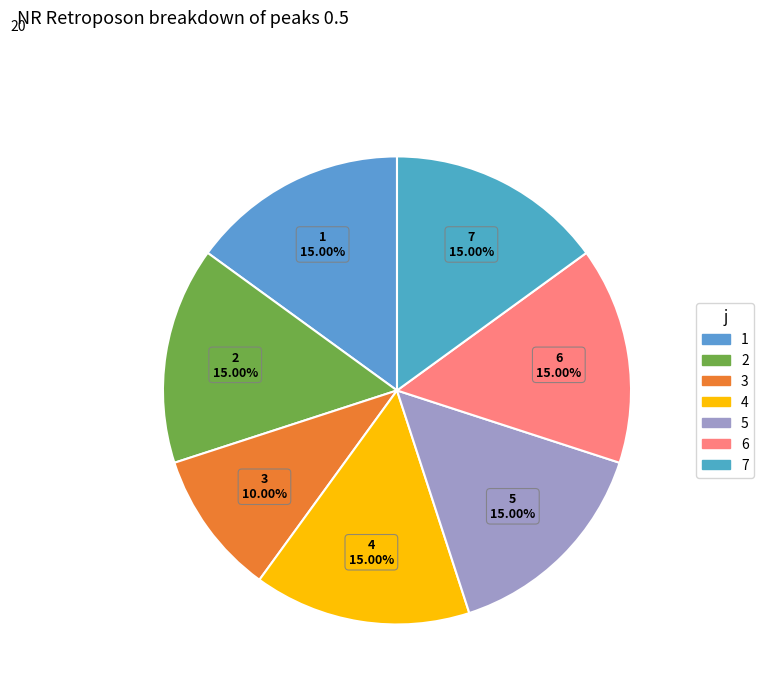

Is it true that 3 is 10% of the pie?

True